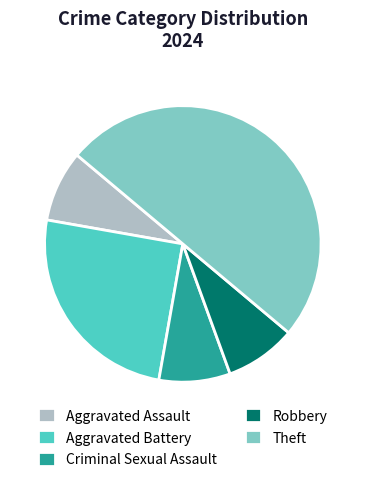

Combined, do Criminal Sexual Assault and Aggravated Battery account for over 50%?

No